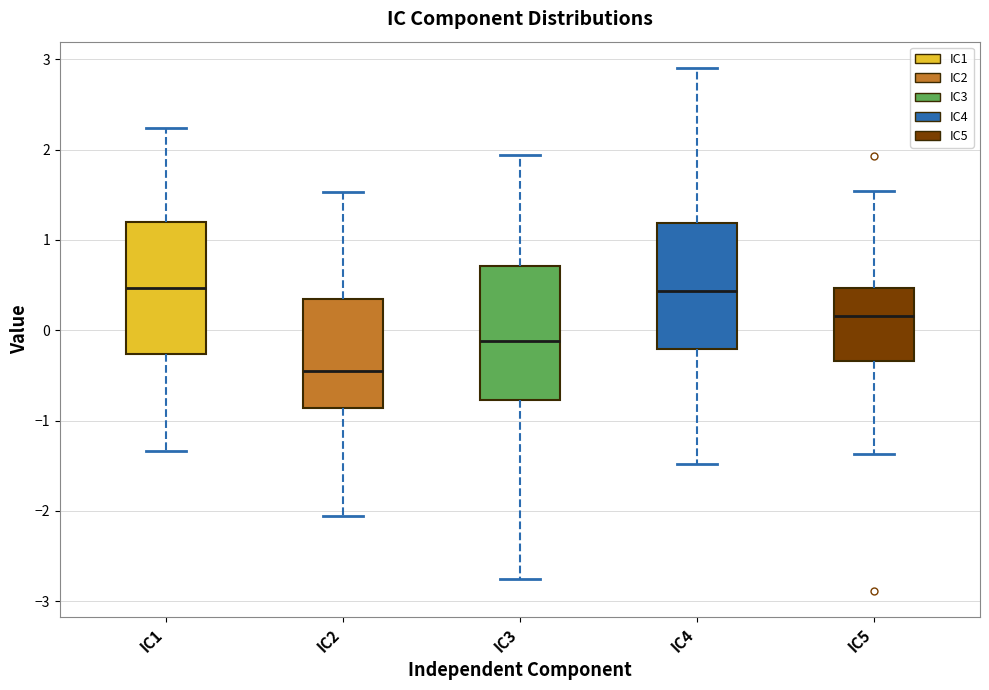

Reading left to right, transcribe this box plot: for each box, give where its median line is, the range the box spans, and where its two whiskers end, as read against the y-axis. The values are not printed on the chart, so give them approximately, as read against the axis.

IC1: median 0.5, box -0.3 to 1.2, whiskers -1.3 to 2.2
IC2: median -0.5, box -0.9 to 0.3, whiskers -2.1 to 1.5
IC3: median -0.1, box -0.8 to 0.7, whiskers -2.7 to 1.9
IC4: median 0.4, box -0.2 to 1.2, whiskers -1.5 to 2.9
IC5: median 0.2, box -0.3 to 0.5, whiskers -1.4 to 1.5